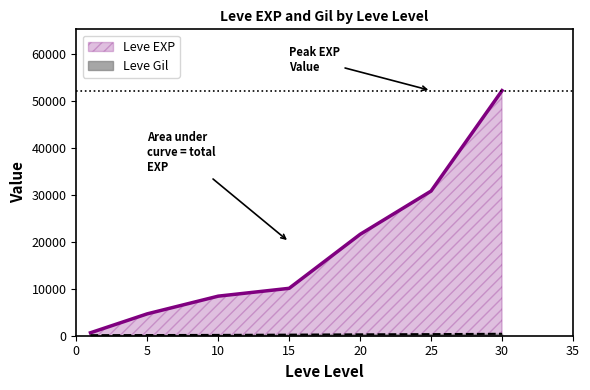

What is the difference between the maximum and minimum values in the Leve EXP series?

51590